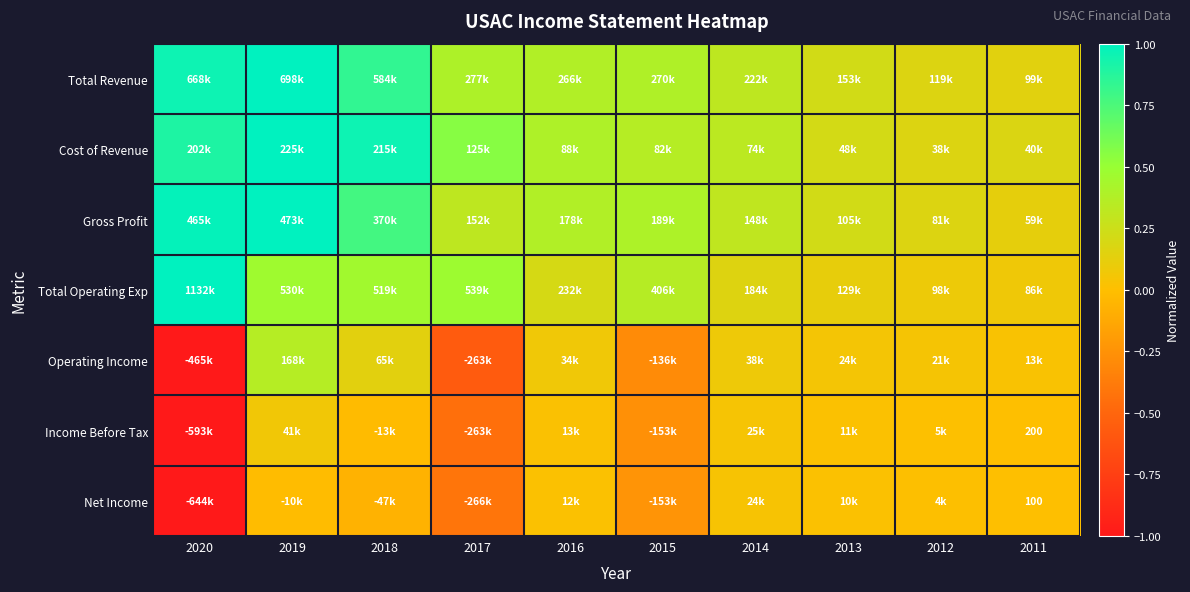

What is the total value across all series at 2014?

1.3